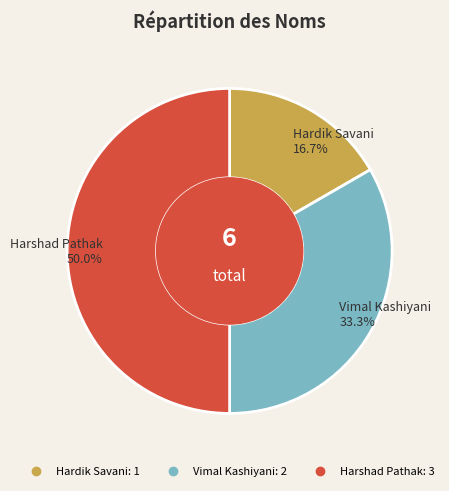

Which slice is the largest?

Harshad Pathak